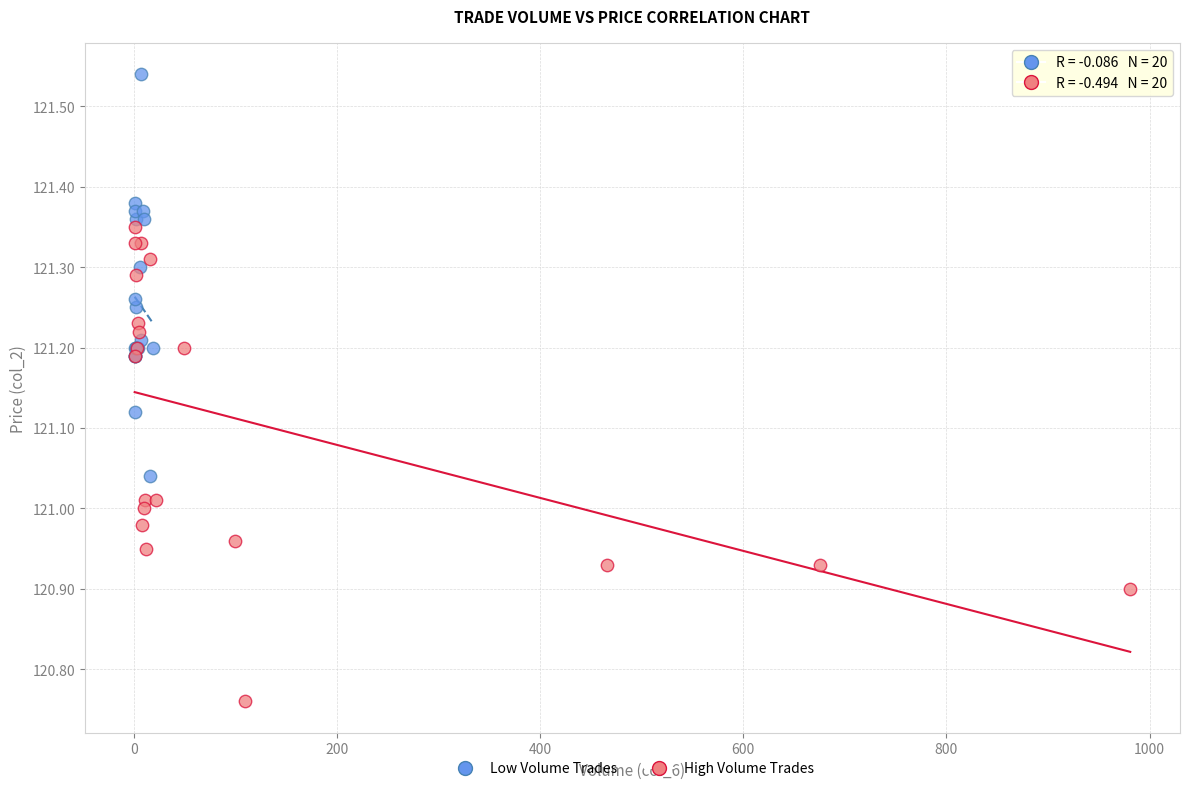

Which series has the widest spread of Y values?

High Volume Trades